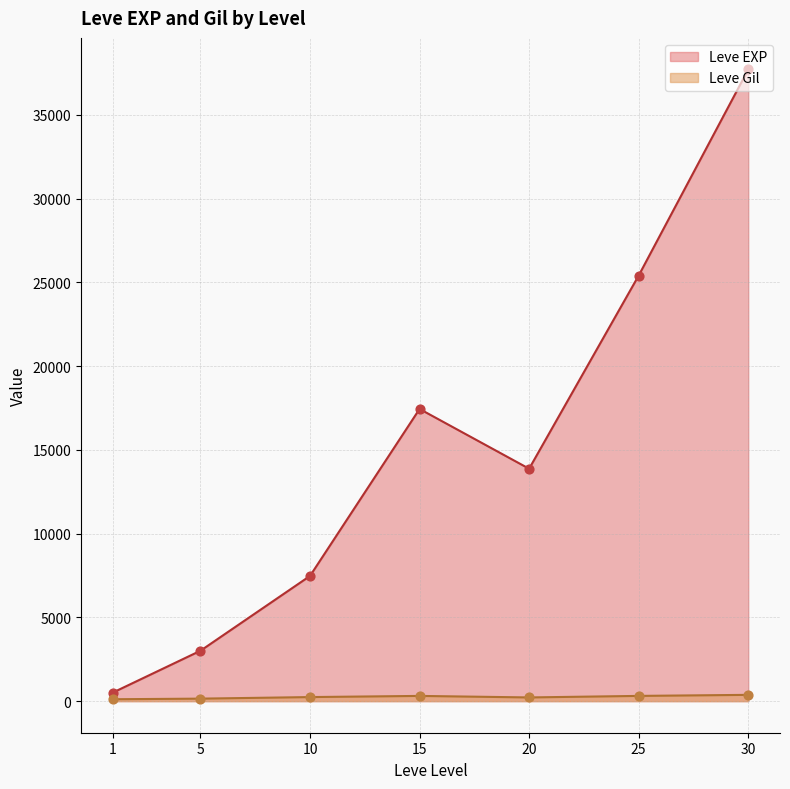

At how many categories does at least one series exceed 15050?

3